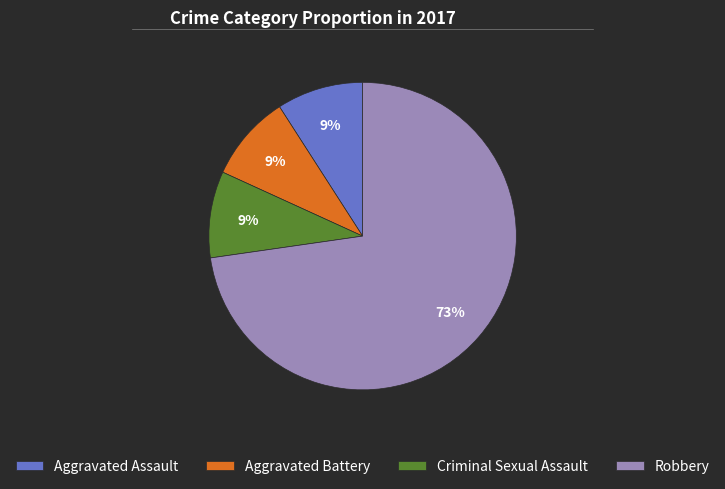

How many segments does this pie chart have?

4